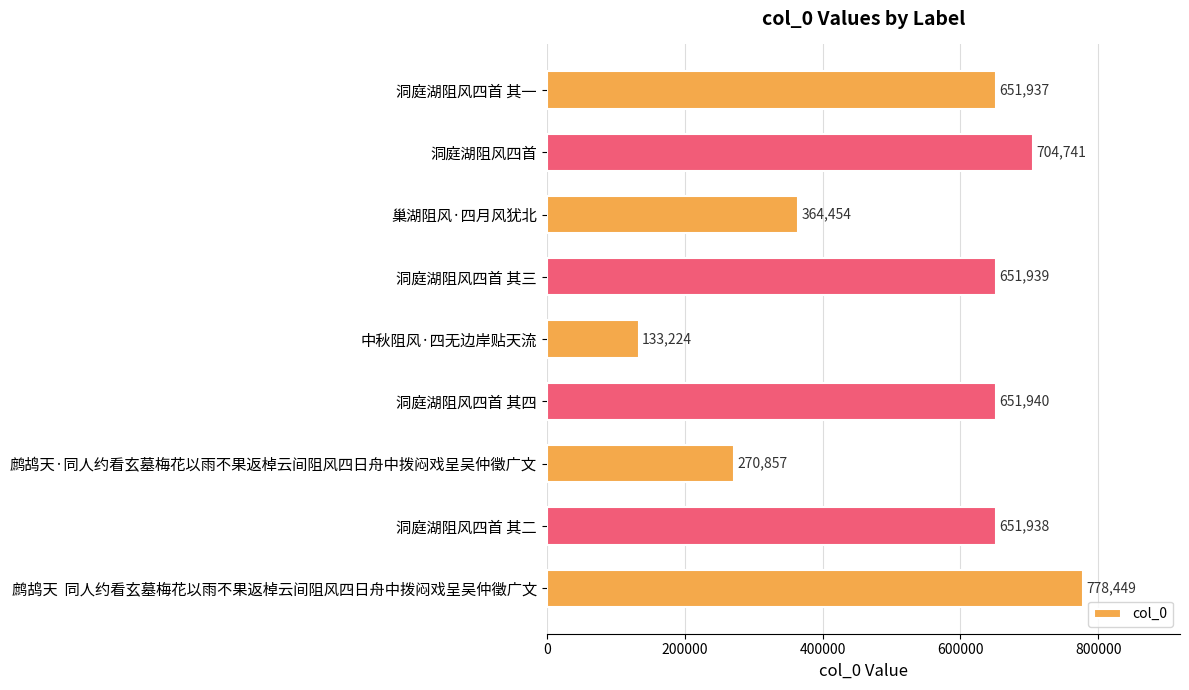

What is the sum of all values?

4859479